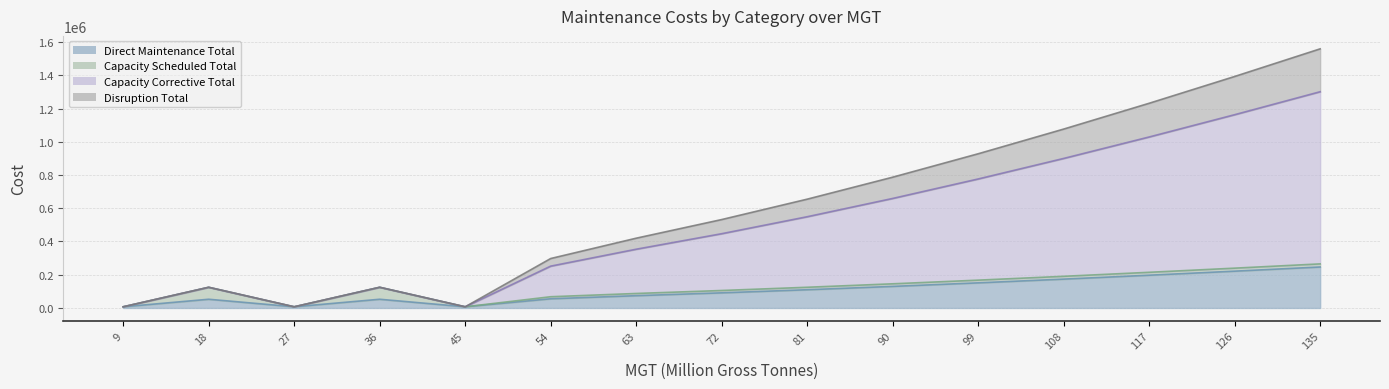

What is the difference between the maximum and minimum values in the Direct Maintenance Total series?

239521.7